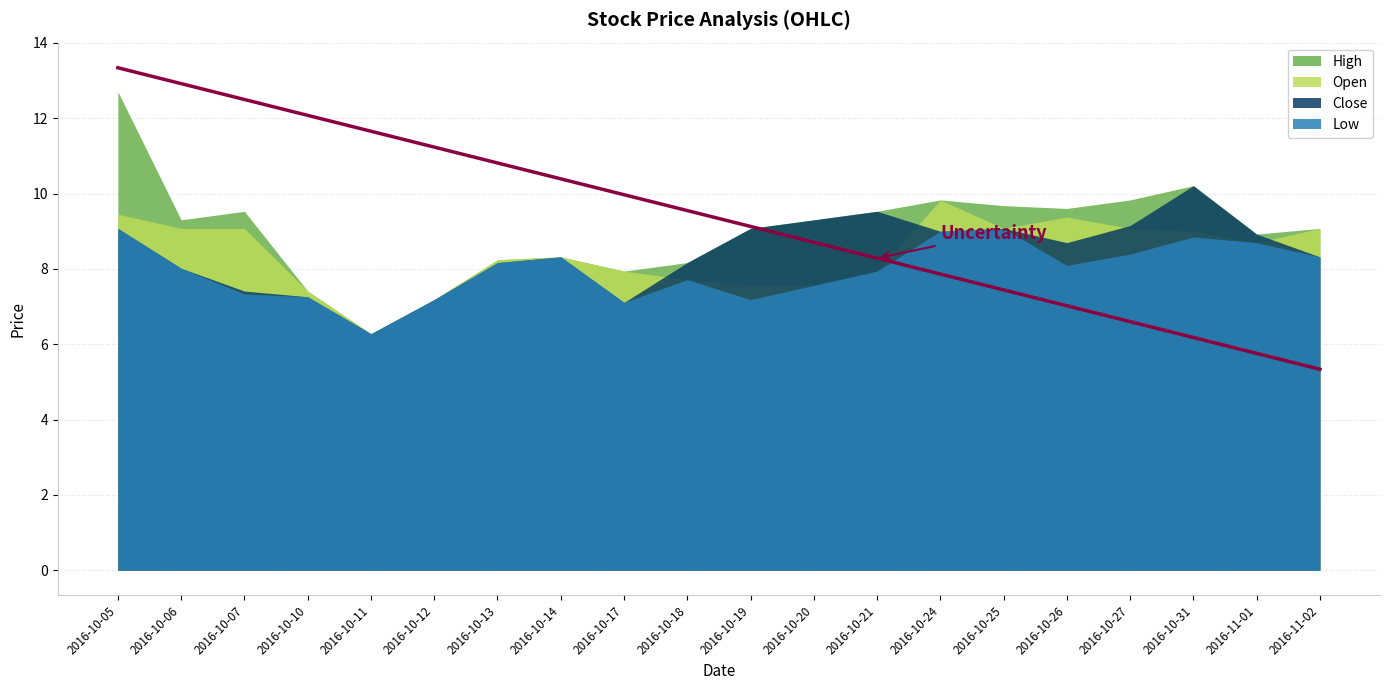

Which series has the widest spread of values?

high